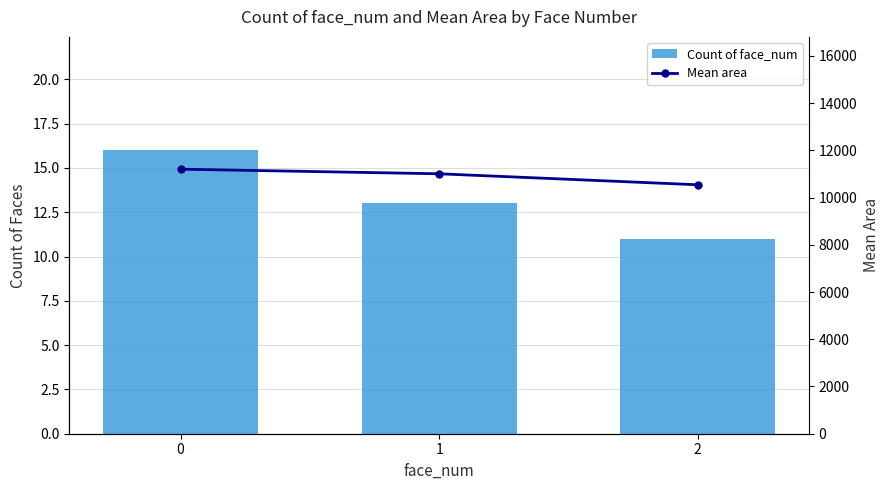

What is the difference between the maximum and minimum values in the Count of face_num series?

5.0